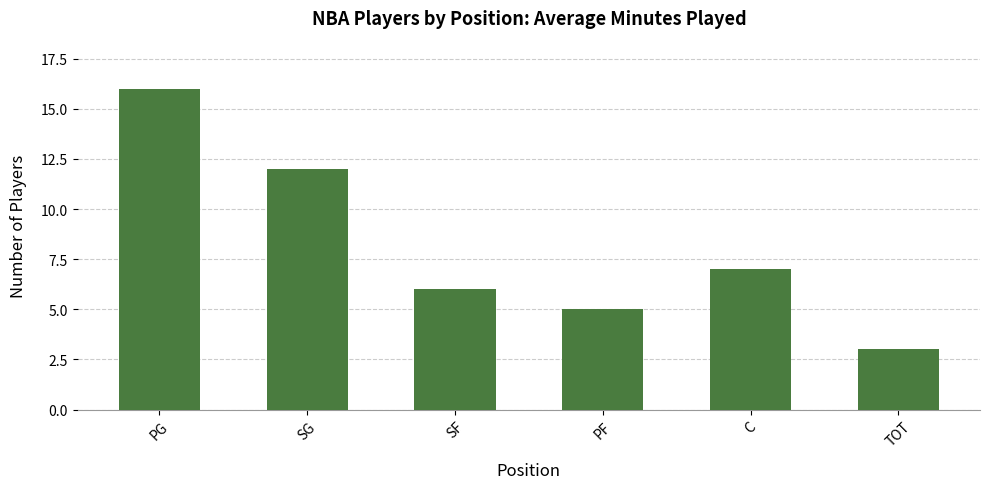

What is the value of the 1st bar from the left?

16